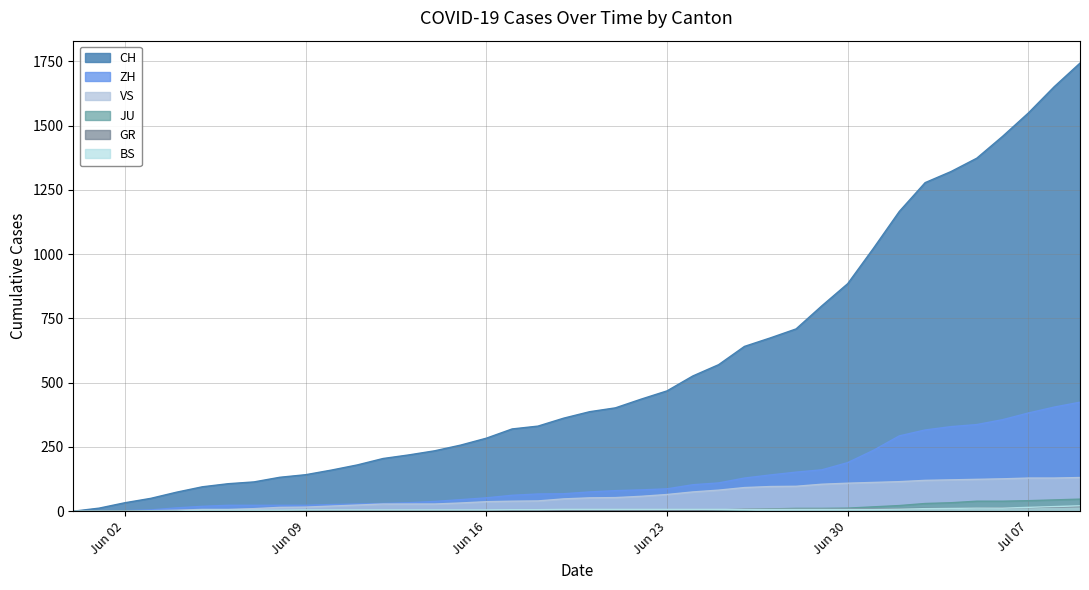

Reading left to right, list all the values displayed in this chart.

CH: 0	12	33	50	74	95	107	114	132	142	160	180	205	219	235	257	284	320	331	362	387	402	436	468	526	570	641	674	709	799	885	1023	1166	1278	1321	1373	1458	1549	1651	1743
ZH: 0	0	2	5	13	19	23	23	23	23	26	28	30	33	38	45	52	62	67	68	75	80	83	87	103	110	129	141	152	161	189	237	293	316	329	337	356	382	405	424
BS: 0	0	0	1	1	4	4	4	4	5	5	5	5	5	5	5	5	6	6	7	7	7	7	7	7	7	7	7	7	7	7	7	8	10	11	12	12	15	18	21
JU: 0	0	0	0	0	0	0	0	0	0	0	0	0	1	1	1	1	1	1	1	1	3	3	3	3	5	6	9	11	11	12	17	22	30	33	39	39	41	44	47
GR: 0	0	1	1	1	1	1	1	1	1	2	2	2	2	2	2	2	2	2	2	2	2	3	3	3	5	8	8	8	8	9	9	10	11	11	12	13	14	16	18
VS: 0	1	2	2	4	7	7	10	15	16	20	24	28	28	28	32	37	39	40	48	52	53	58	65	75	82	92	96	97	105	109	112	115	120	122	124	126	129	129	131